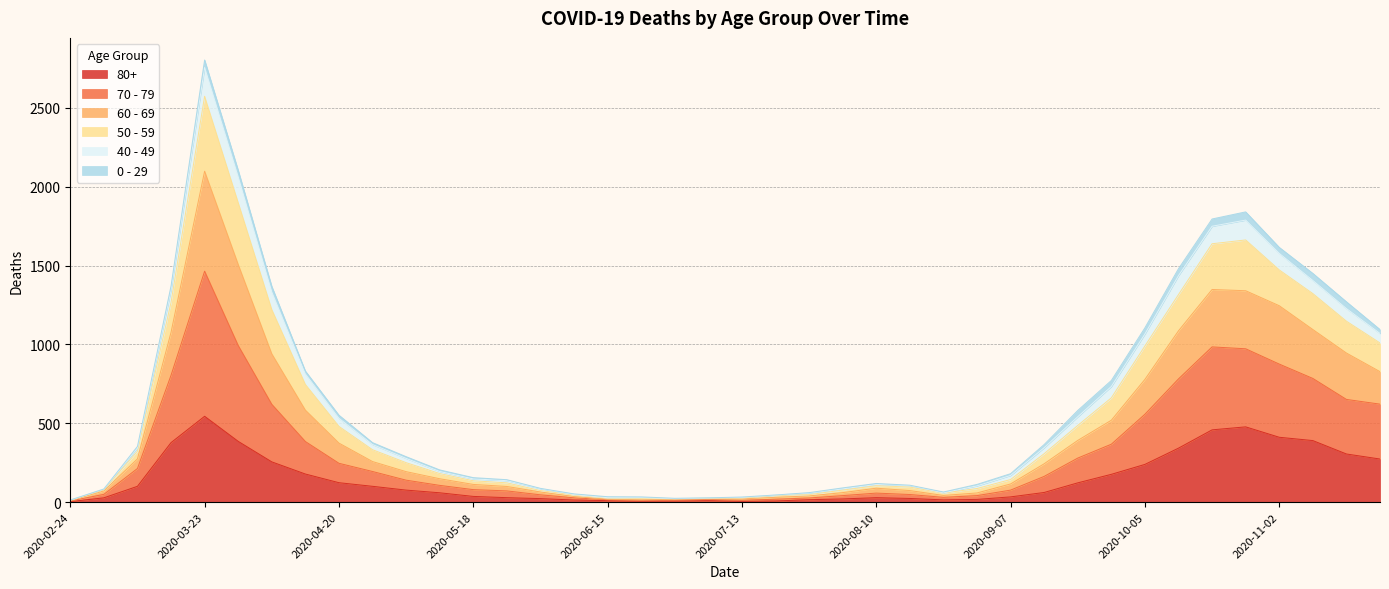

What position from the left is 2020-04-13?

8